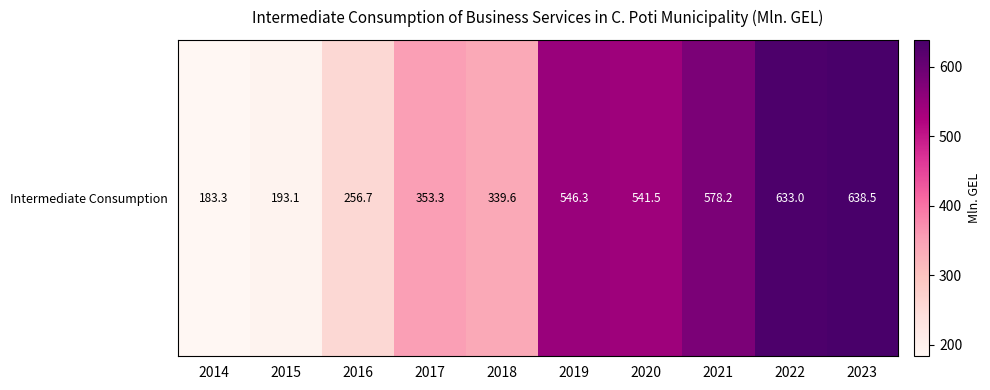

At which label is the value closest to 410?

2017